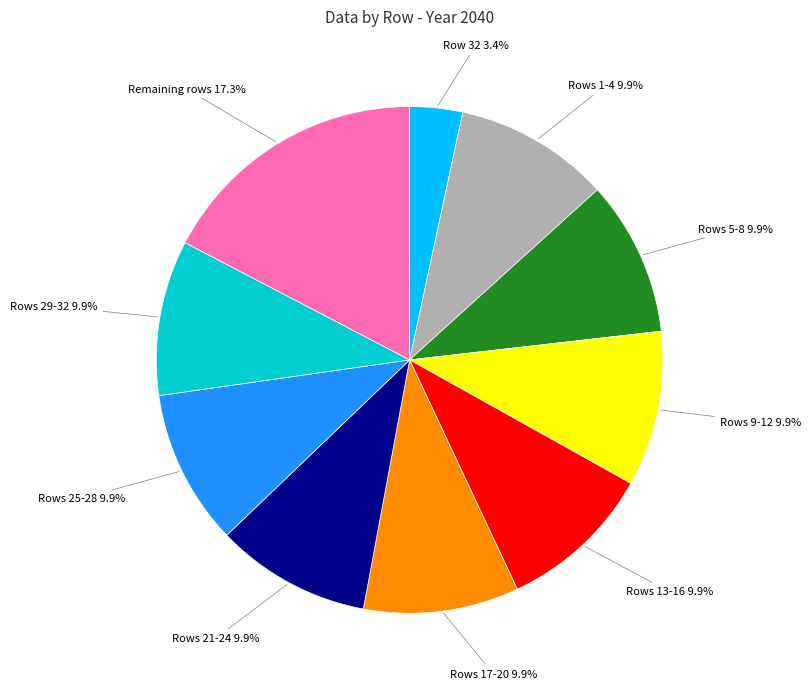

How many slices are in this pie chart?

10